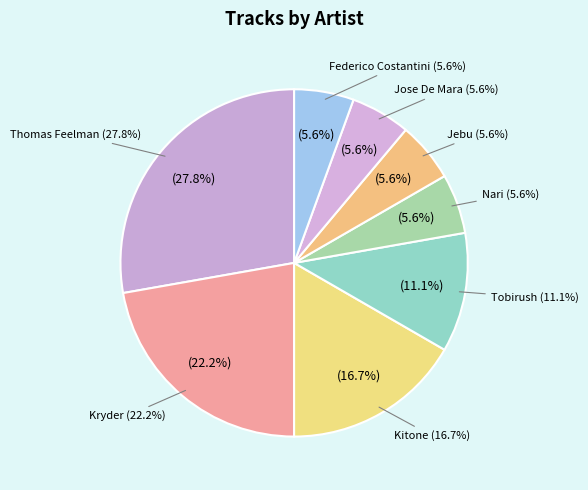

What percentage is the Jose De Mara slice, to the nearest percent?

6%